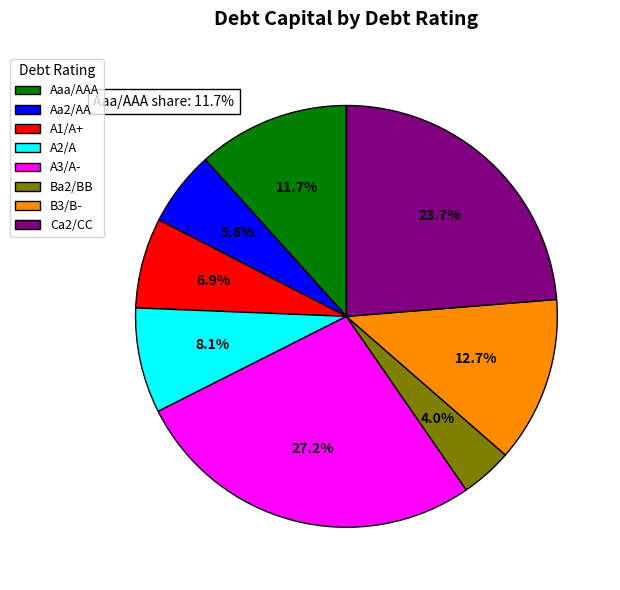

Rank the categories by value from highest to lowest.

A3/A-, Ca2/CC, B3/B-, Aaa/AAA, A2/A, A1/A+, Aa2/AA, Ba2/BB